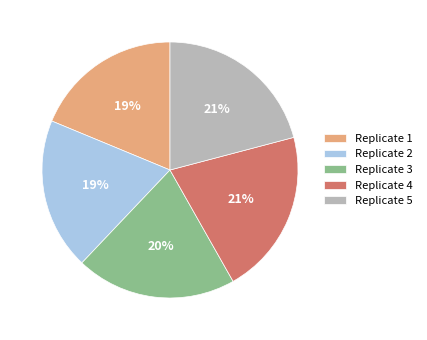

True or false: Replicate 2 accounts for 8% of the total.

False